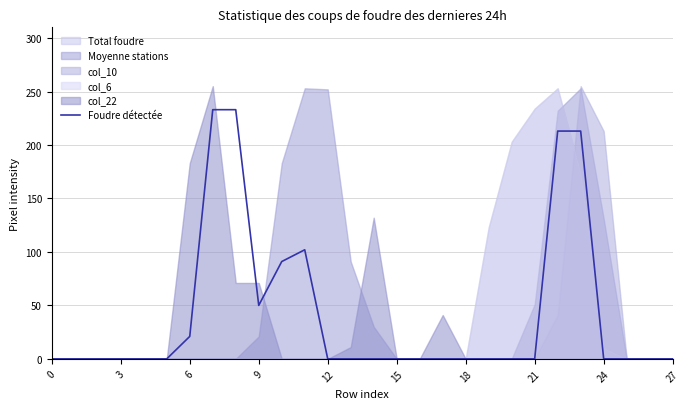

True or false: Foudre détectée has a value of 0 at 27.

True